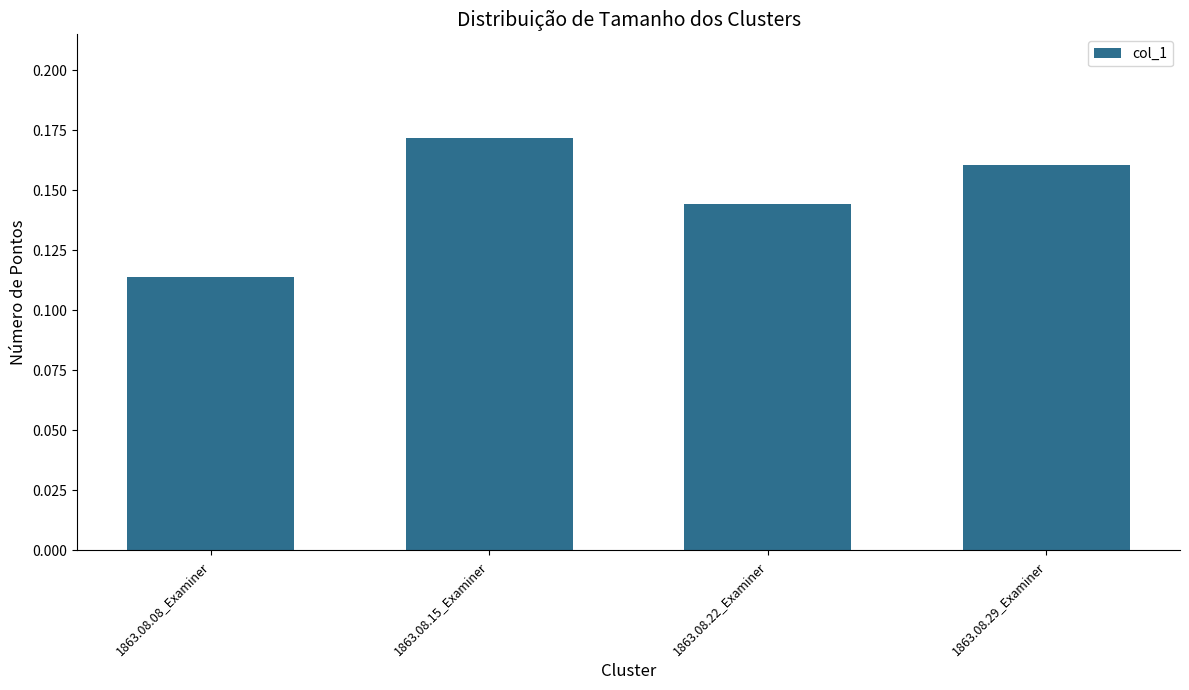

What is the sum of the values at 1863.08.08_Examiner and 1863.08.22_Examiner?

0.3